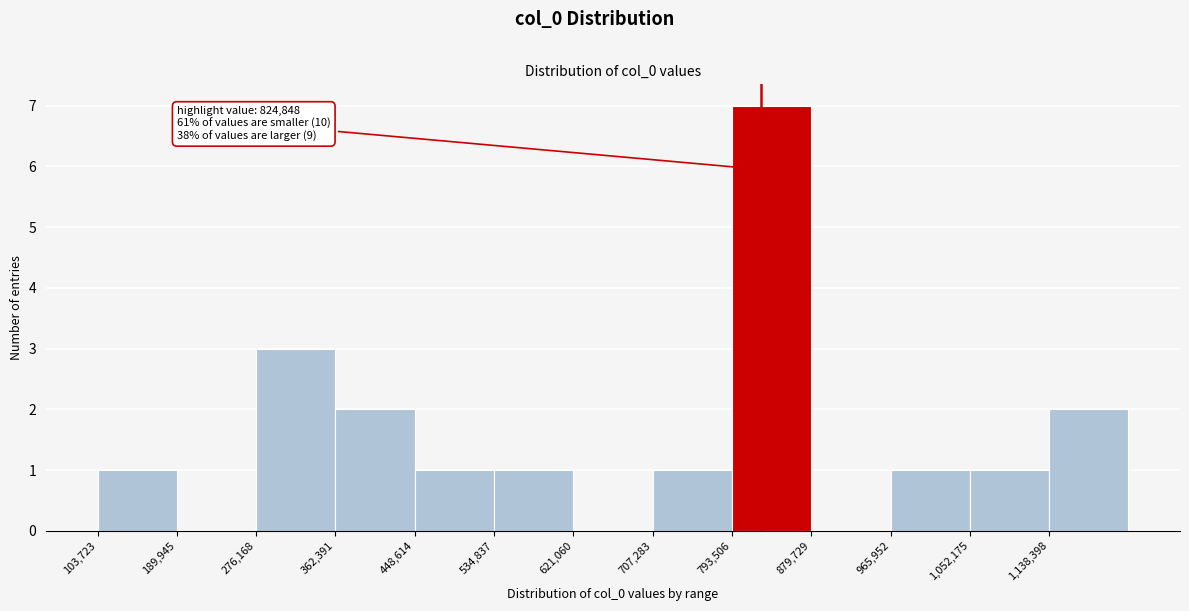

Over which range of the x-axis is the bar tallest?

790000 to 880000